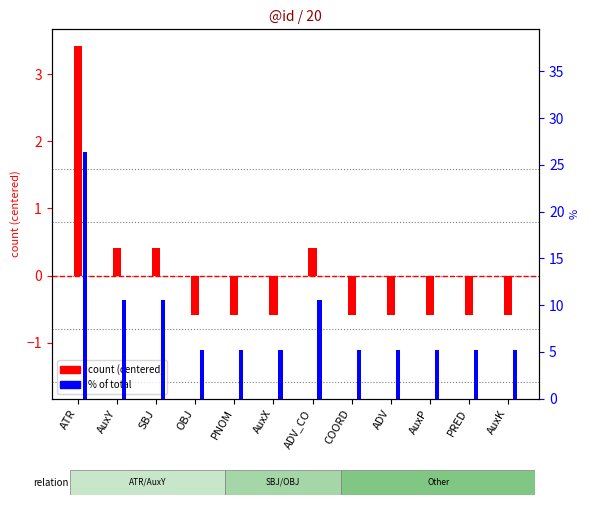

What is the minimum value shown in the chart?

-0.6